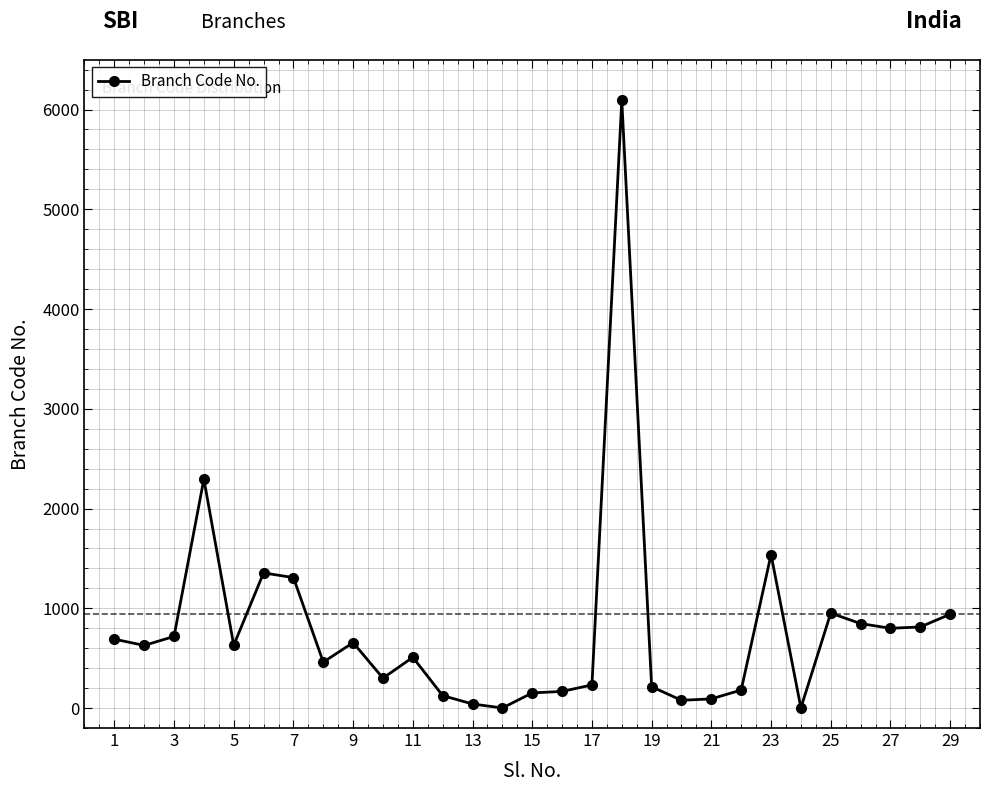

Count the number of data series in this chart.

1